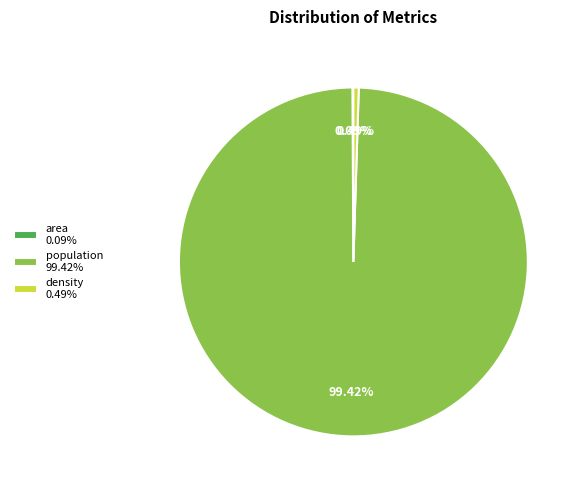

Which has a higher value, density 0.49% or population 99.42%?

population 99.42%